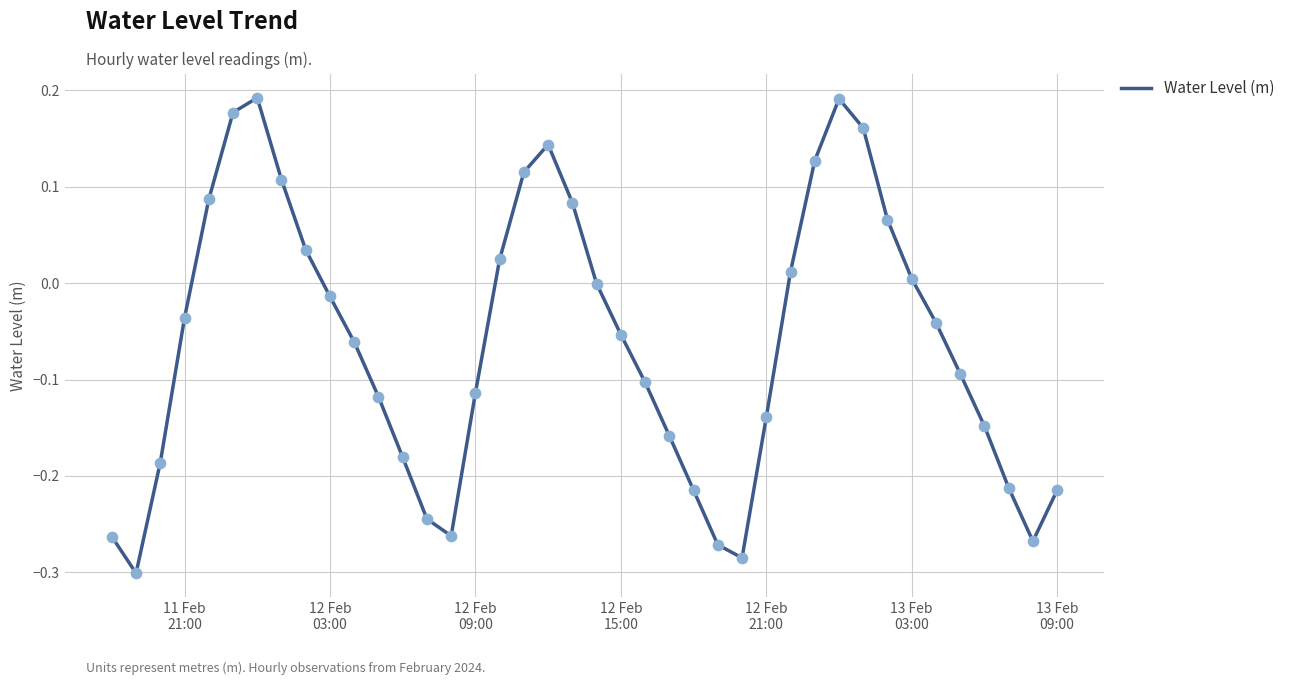

What is the difference between the maximum and minimum values?

0.5